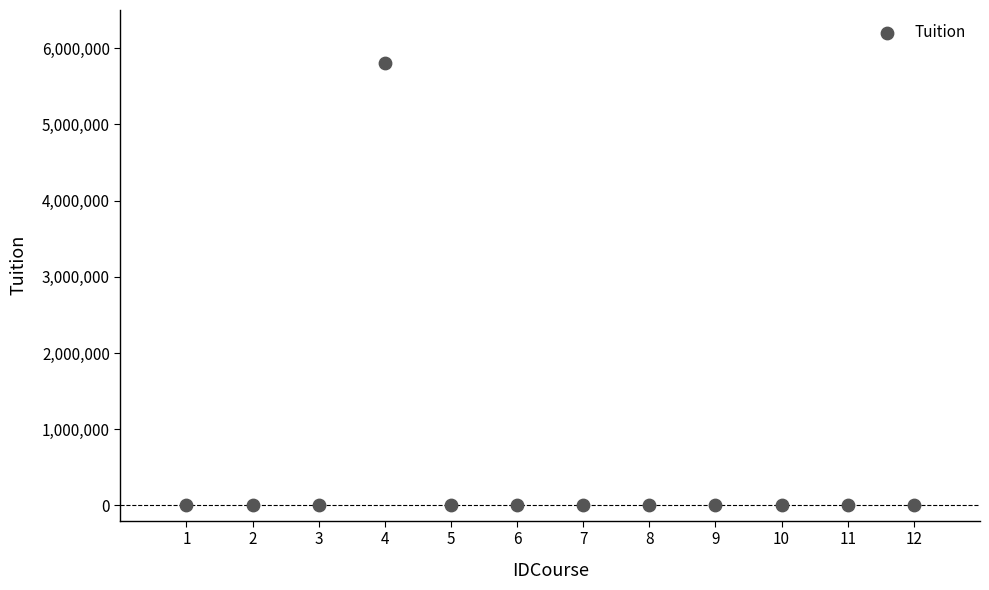

What is the range of X values (max minus min)?

11